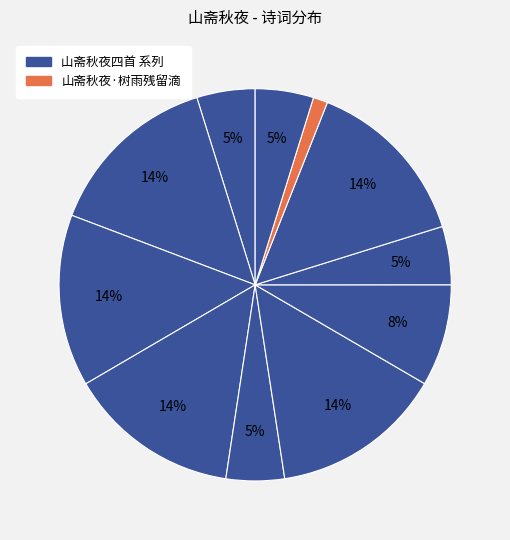

To the nearest percent, what is the difference between the largest and smallest slice percentages?

13%